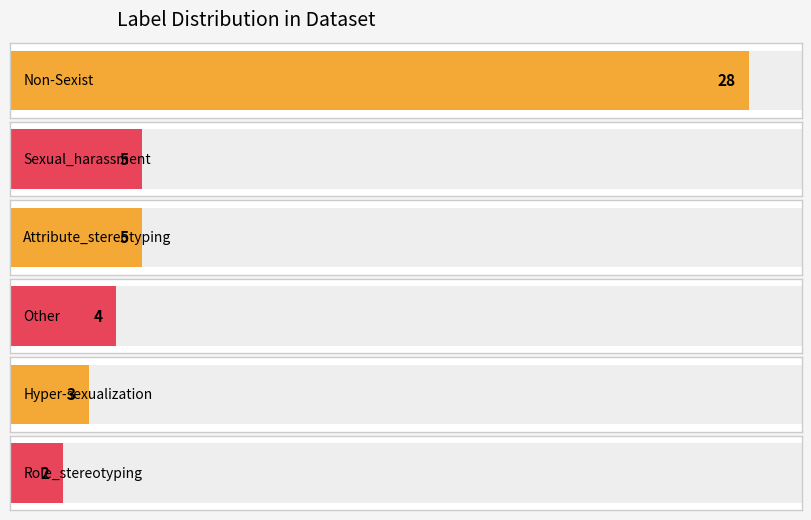

Where is the data nearest to the value 15?

Sexual_harassment